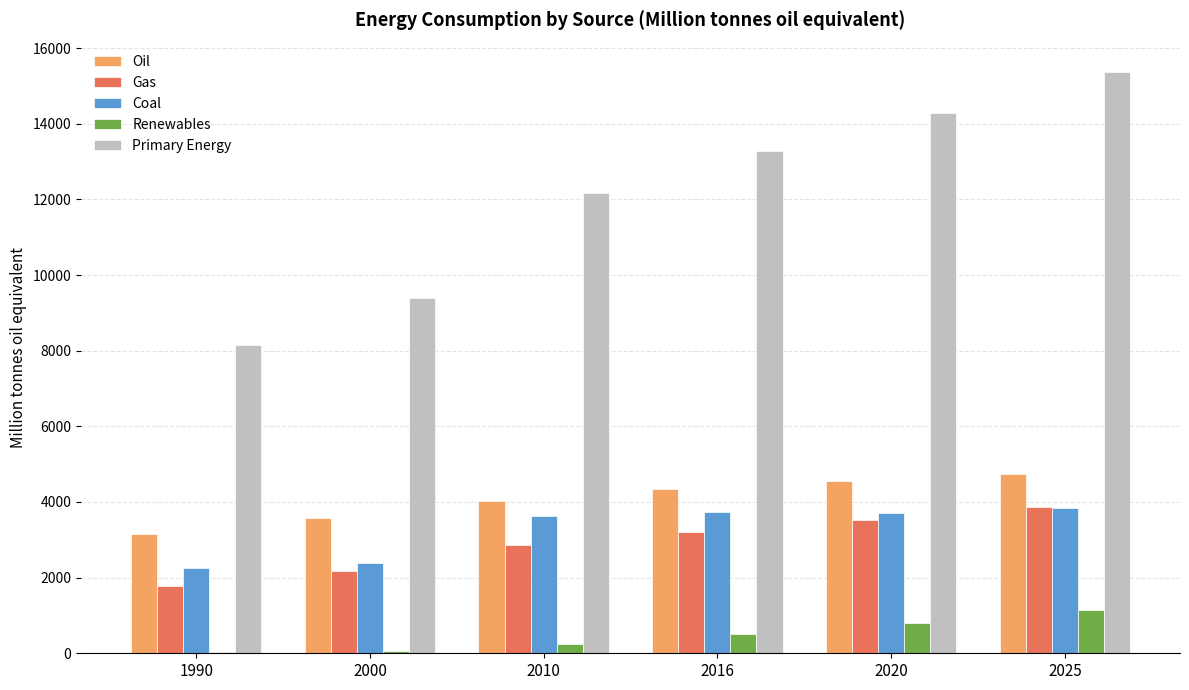

What is the sum of the Coal values at 2025 and 2000?

6213.4